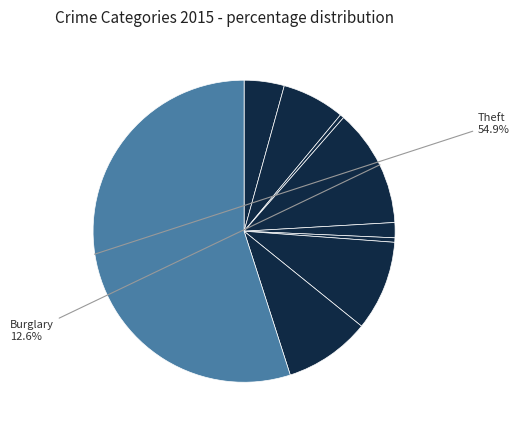

How many slices are in this pie chart?

9